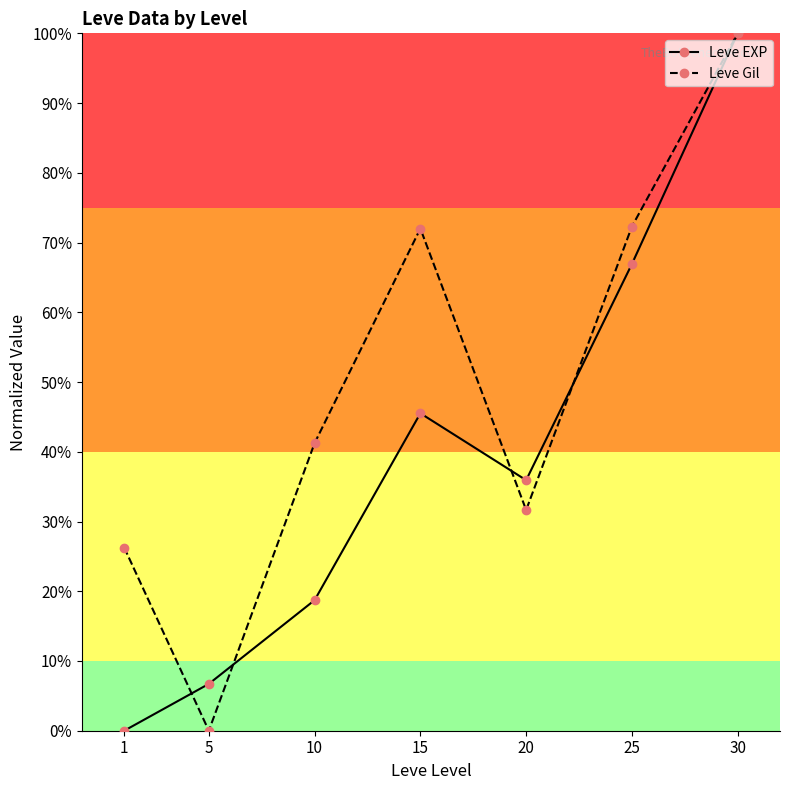

Rank the series by their average value, from lowest to highest.

Leve EXP, Leve Gil